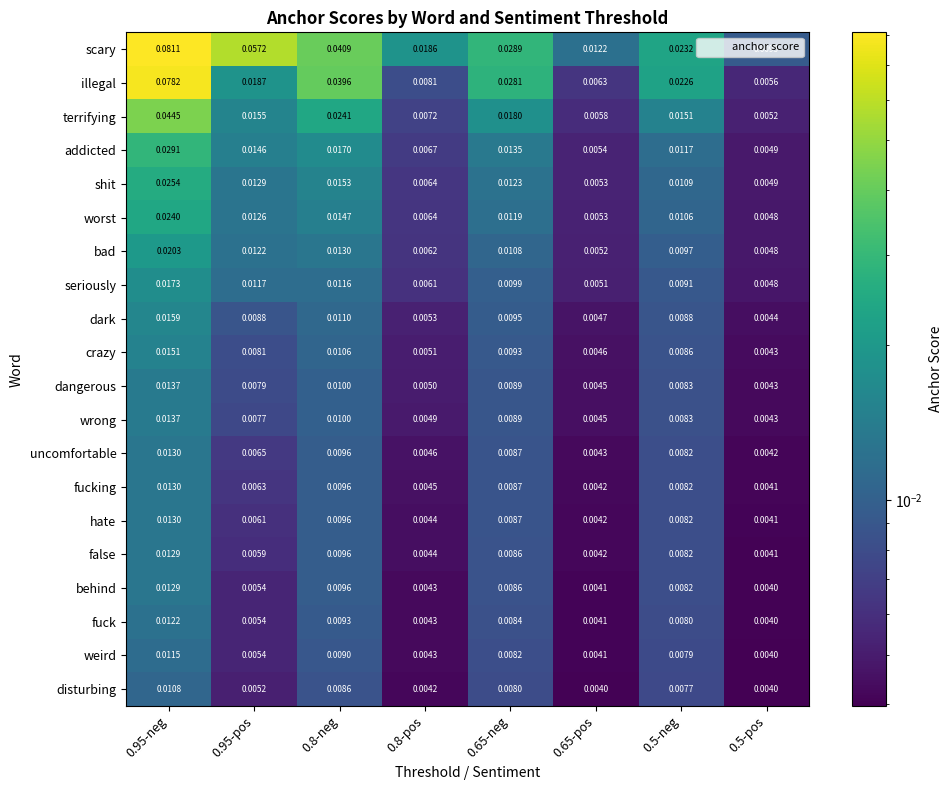

Which series changed the most between 0.8-neg and 0.65-neg?

scary